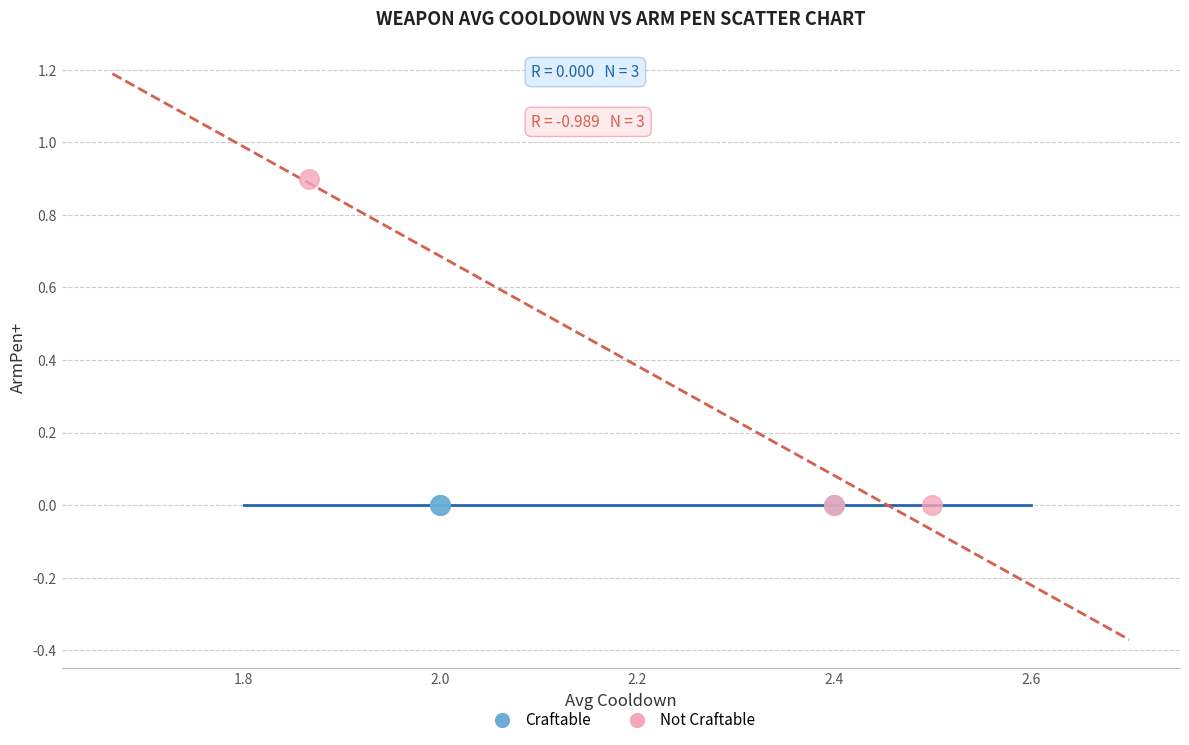

Which series contains the highest Y value?

Not Craftable